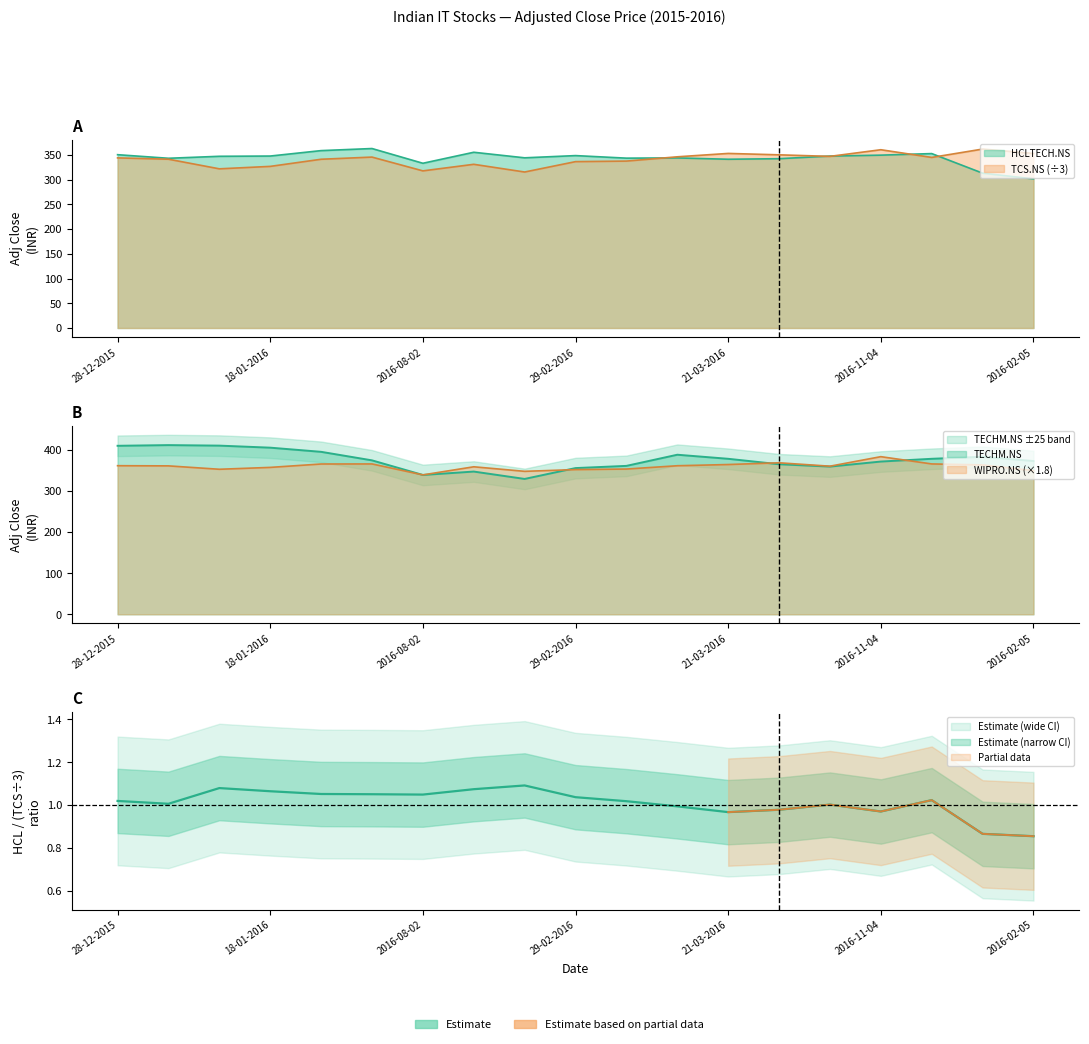

The value of WIPRO.NS at 2016-07-03 is 352.8. True or false?

True